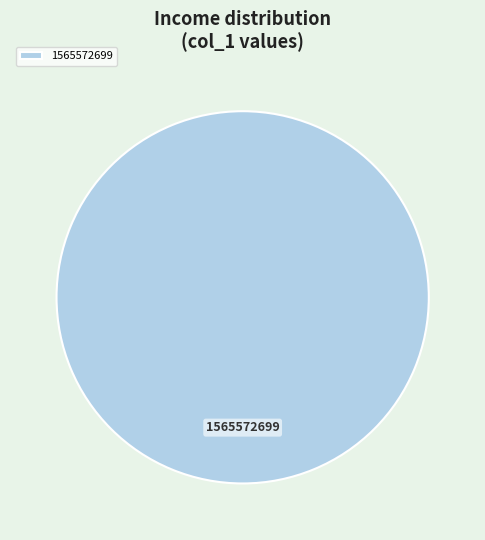

True or false: 1565572699 accounts for 100% of the total.

True